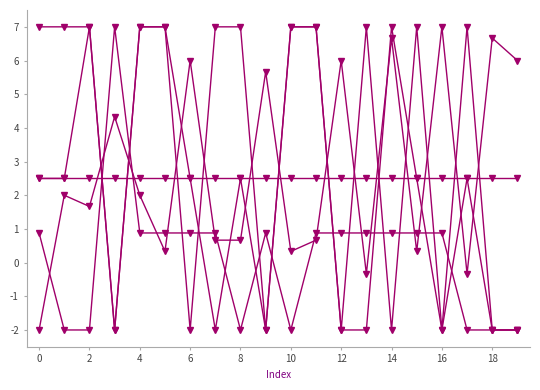

What is the label of the 6th point from the right?

14